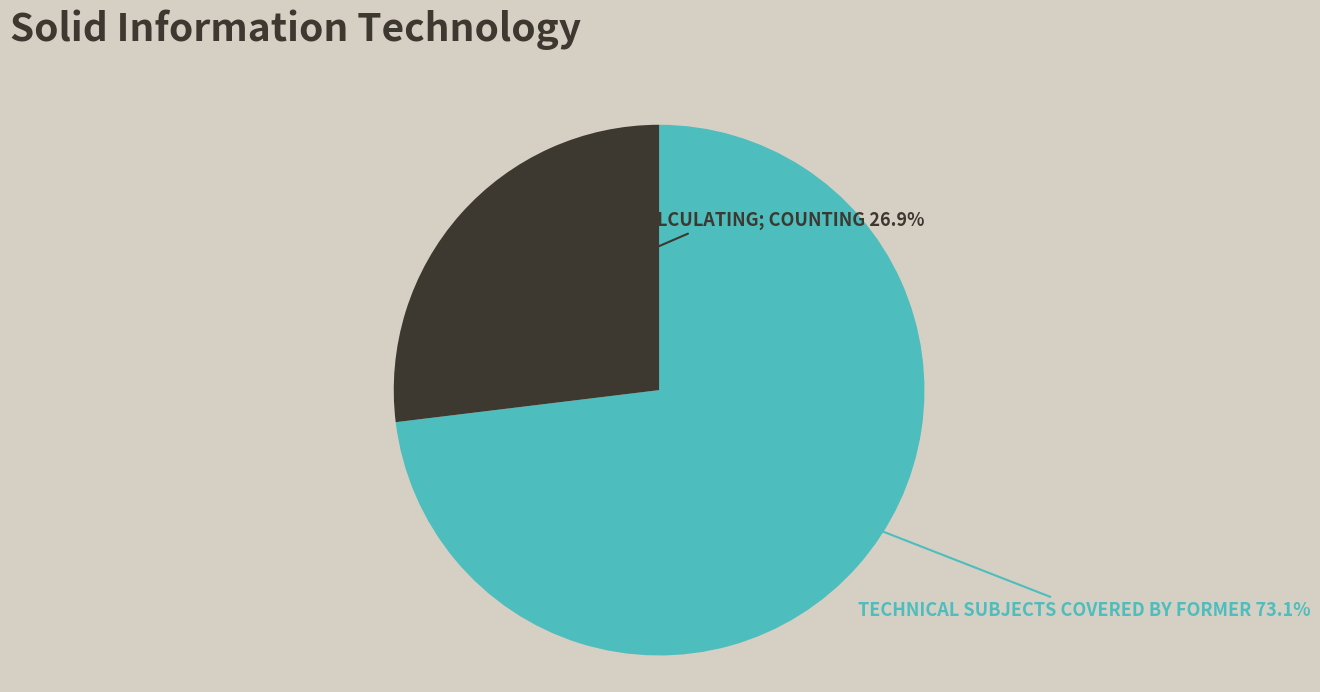

To the nearest percent, what is the average slice percentage?

50%